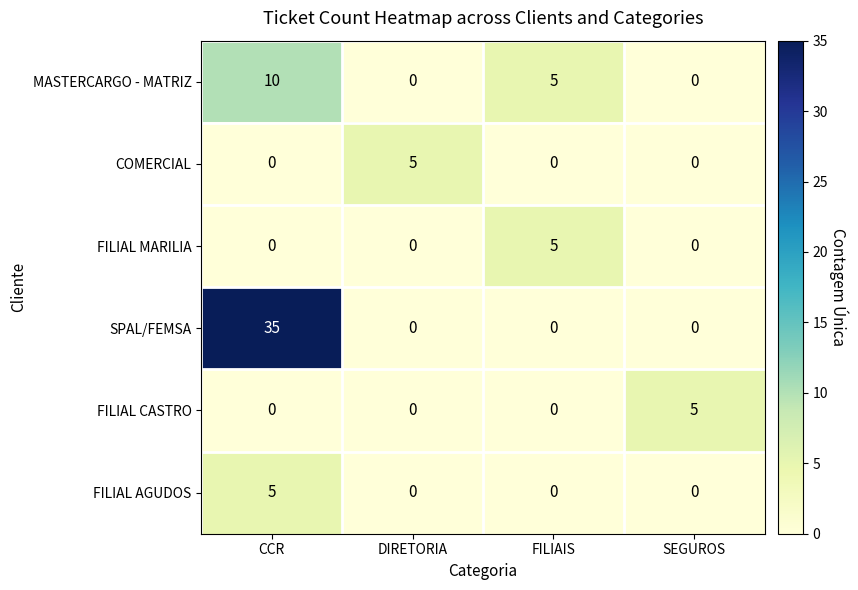

Is it true that COMERCIAL equals 2 at CCR?

False